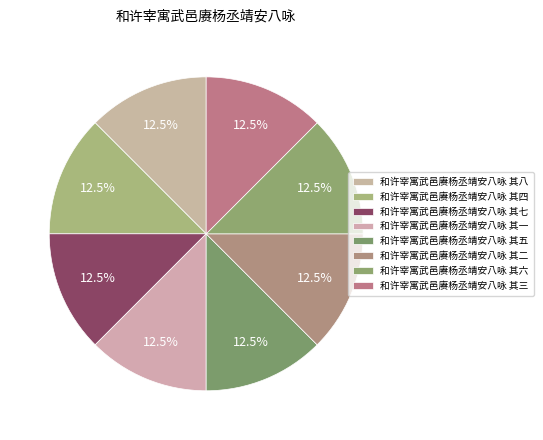

To the nearest percent, what is the average slice percentage?

12%